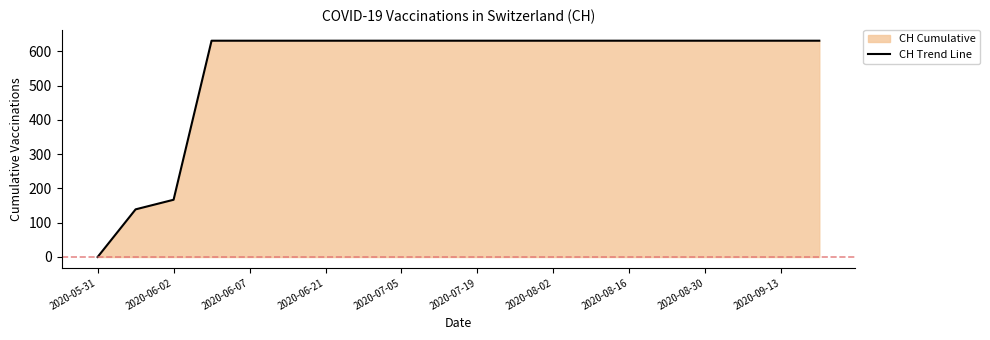

Is it true that the value at 2020-07-05 is 429?

False